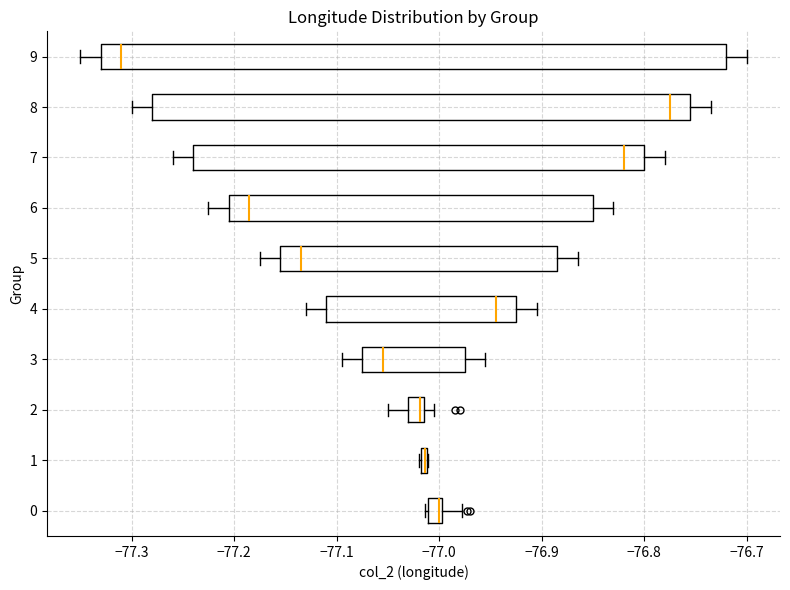

Which box is the widest, from its left edge to its right edge?

9